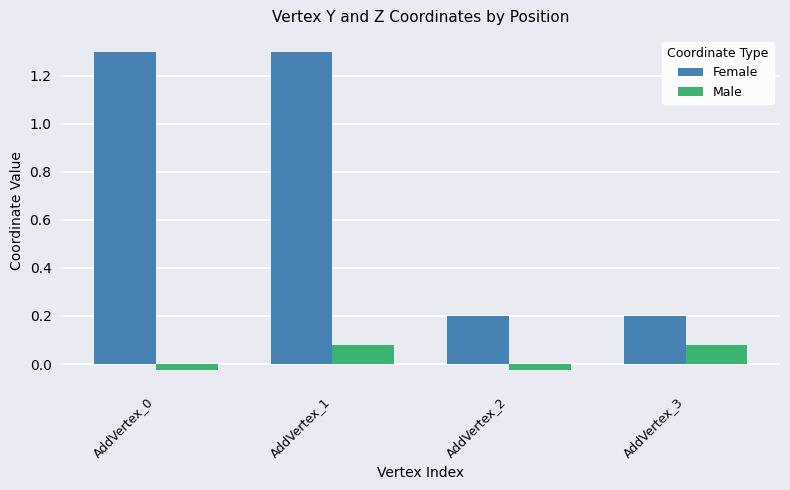

The Female series shows 0.3 at AddVertex_2. True or false?

False